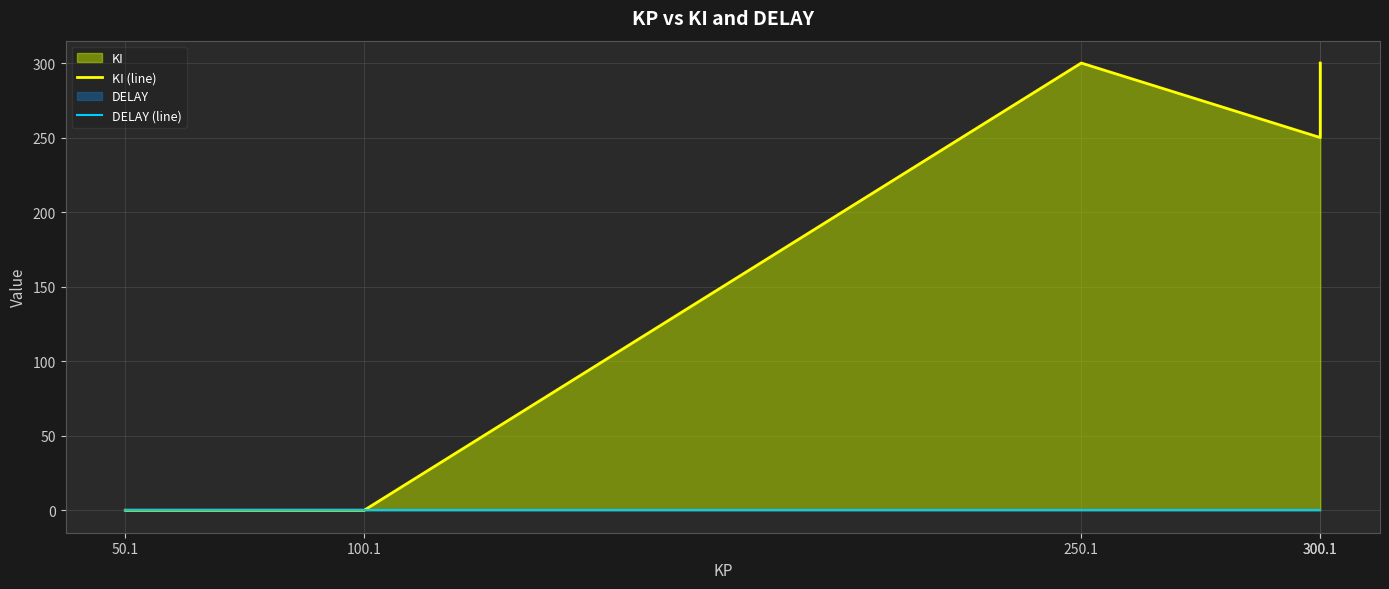

How many lines are shown in the chart?

2